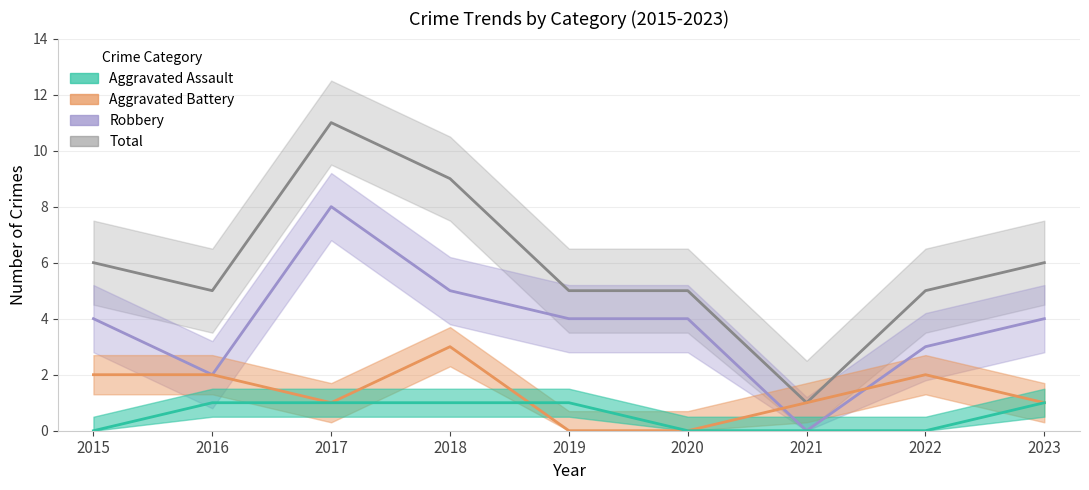

Count the Robbery values in the range 3 to 4.

5